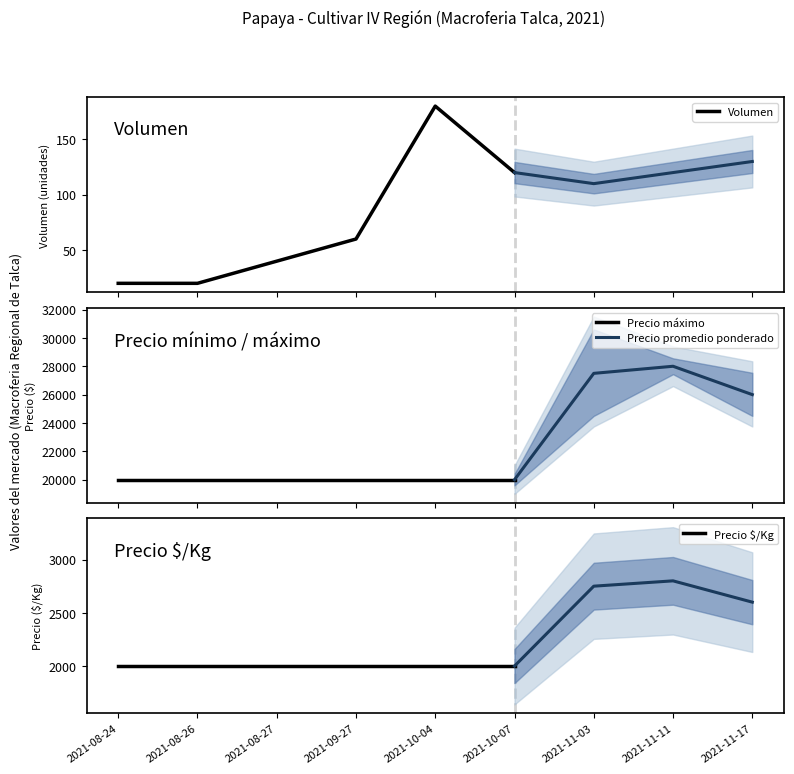

What position from the right is 2021-08-26?

8